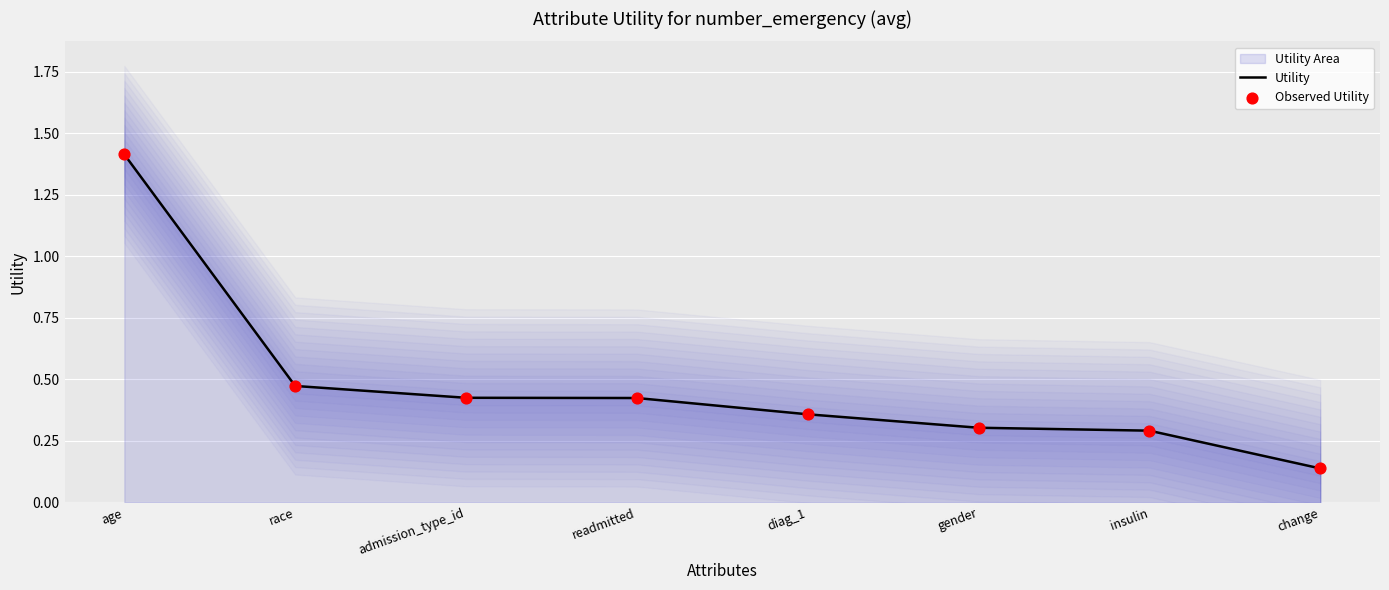

What is the total value across all series at change?

0.3